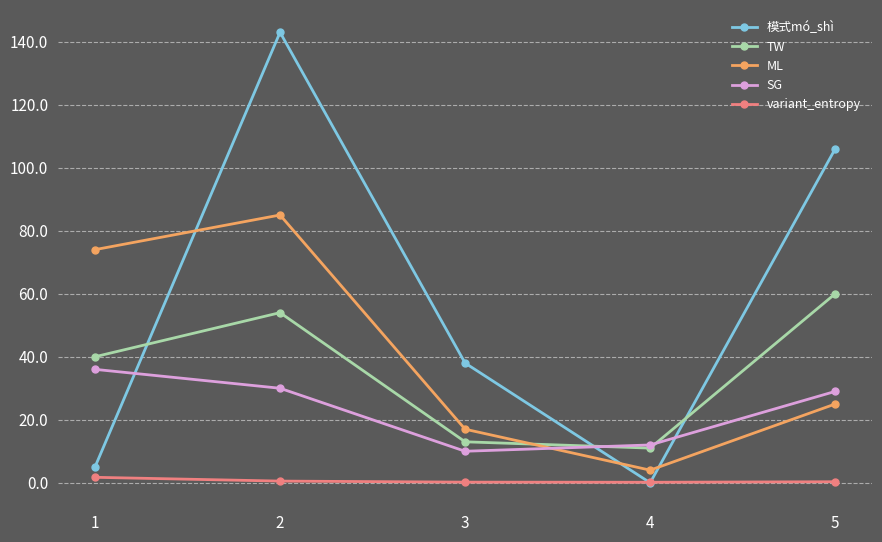

In TW, how many points are lower than both neighbors (excluding endpoints)?

1